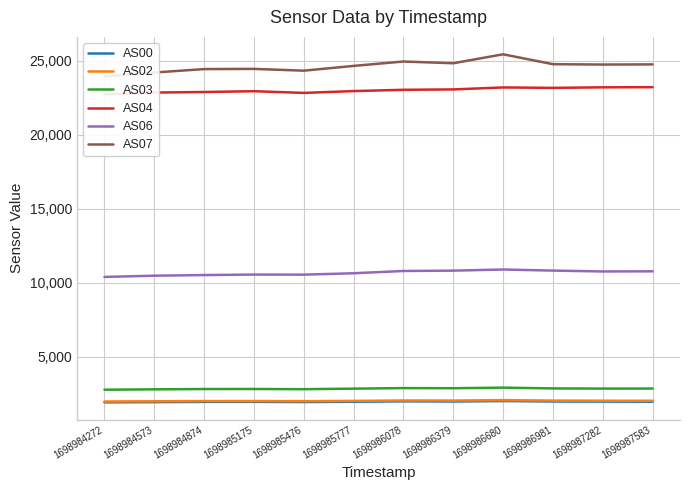

Where does the AS06 series first go above 10755?

1698986078